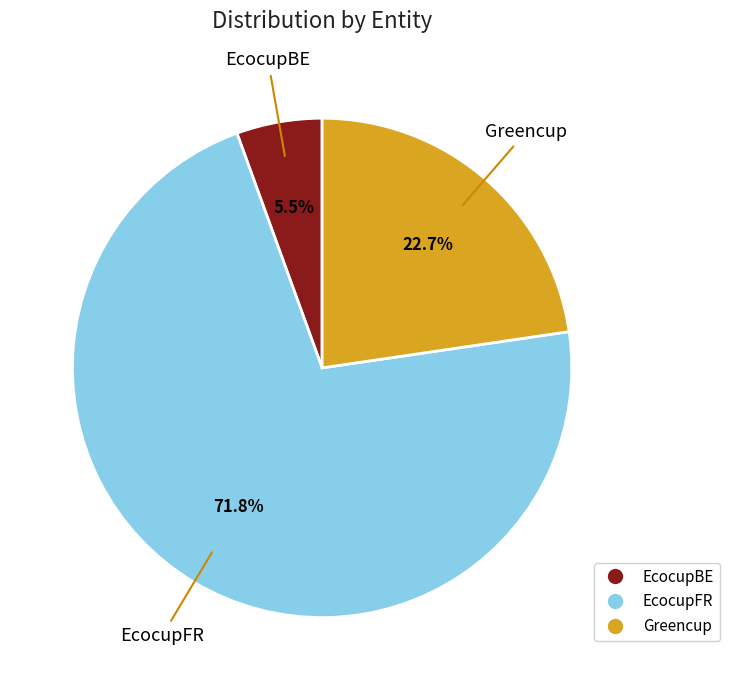

The EcocupFR slice represents 72% of the pie. True or false?

True